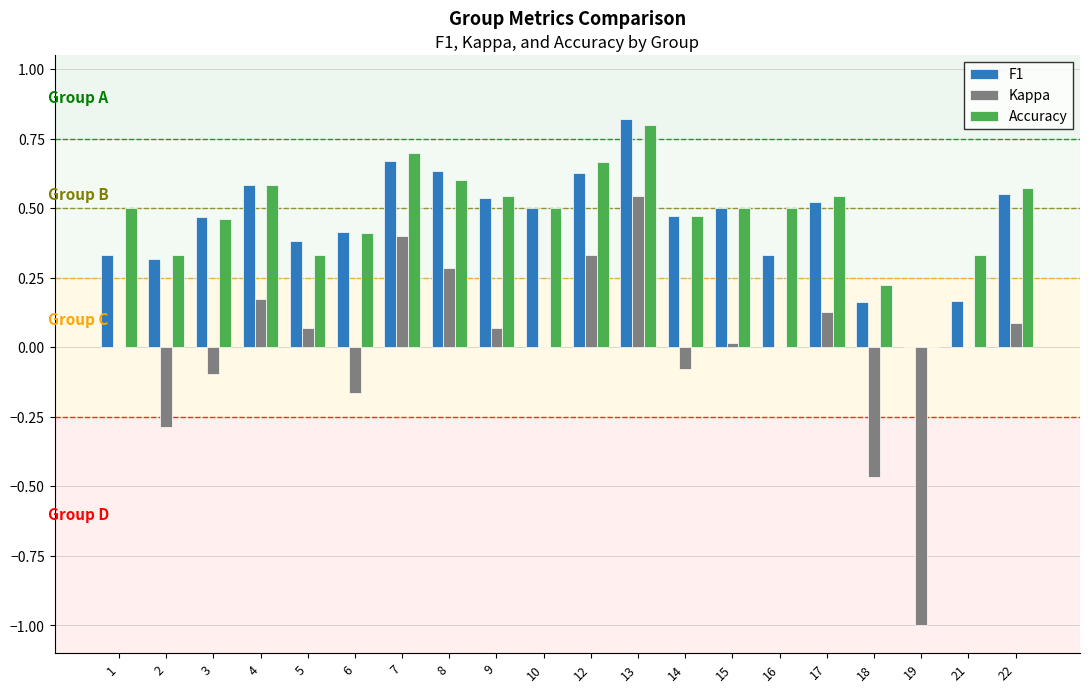

What is the total value across all series at 22?

1.2